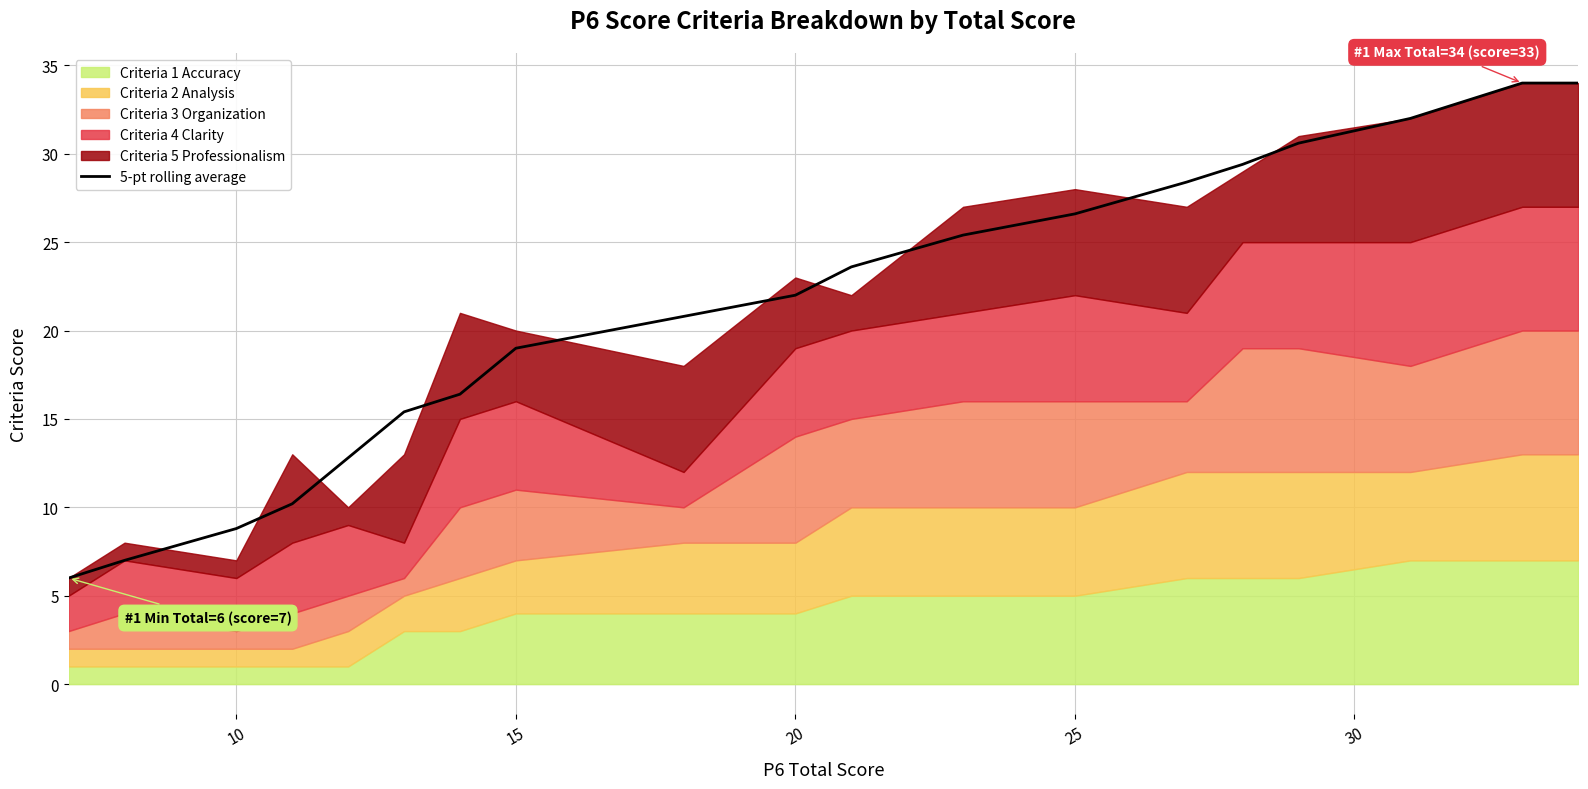

What is the highest value of the 5-pt rolling average series?

34.0